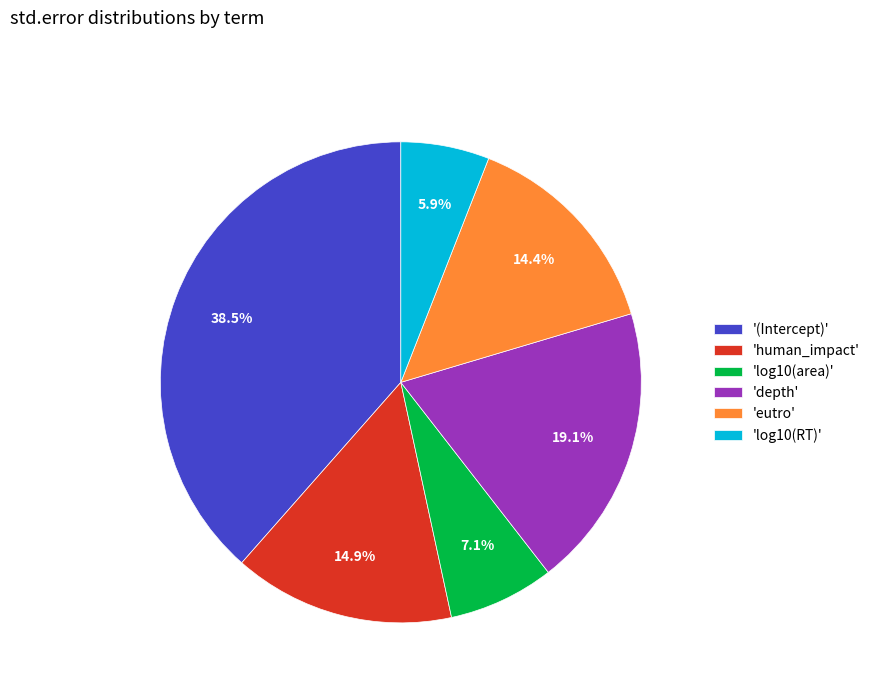

What percentage is NOT represented by 'log10(area)'?

92.9%